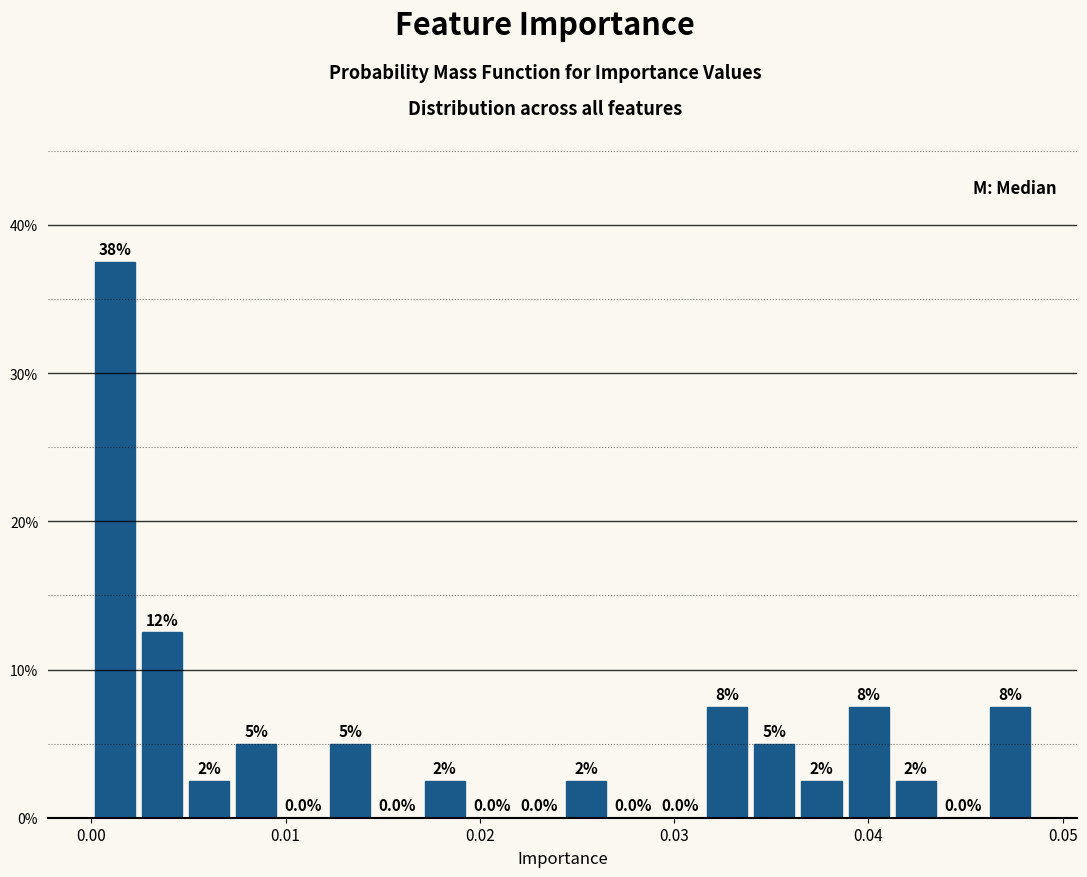

Read against the x-axis, roughly where is the centre of the tallest bar?

0.001